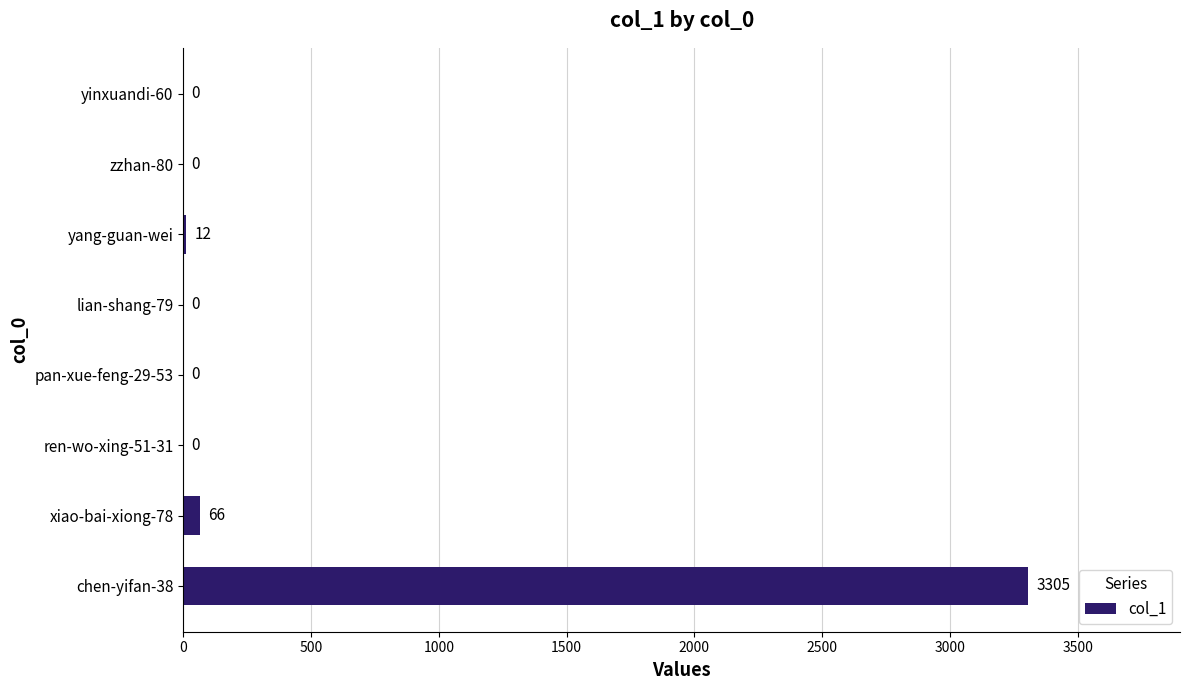

Count the number of values greater than 0.

3